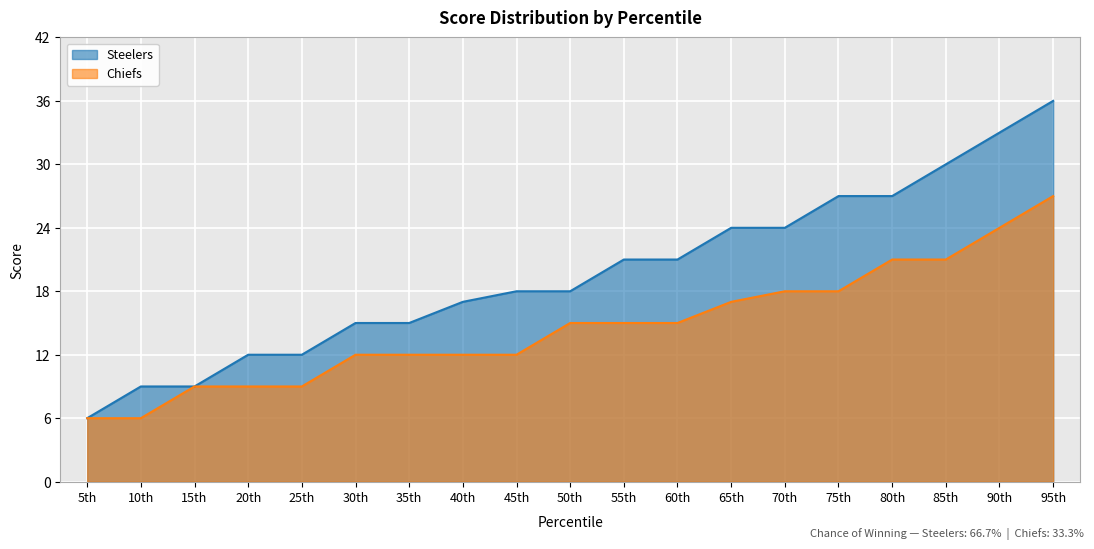

What is the label of the 6th point from the left?

30th